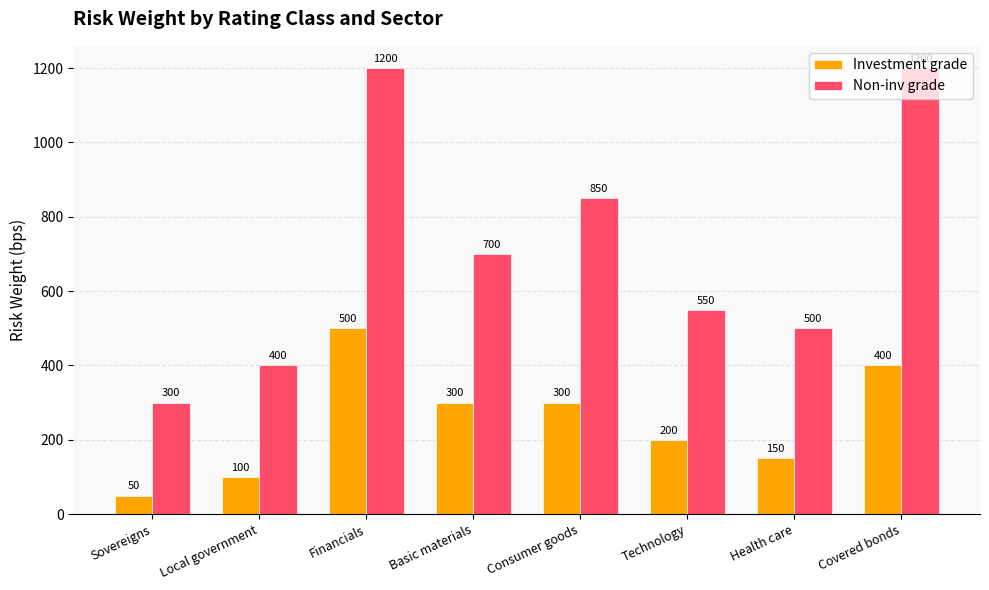

Which label corresponds to the smallest value in the chart?

Sovereigns